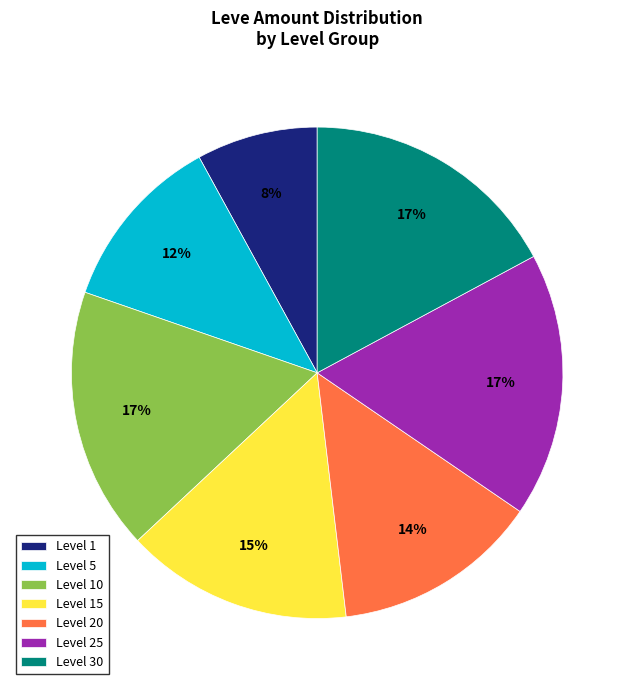

True or false: Level 1 accounts for 8% of the total.

True